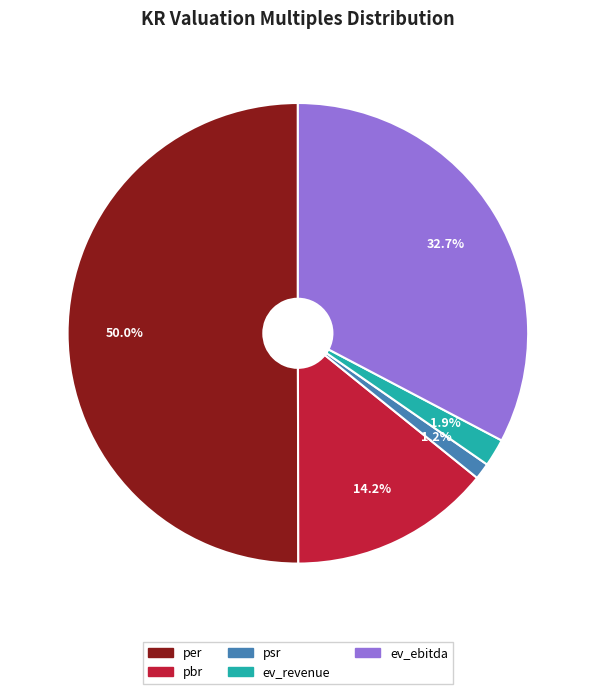

How many segments does this pie chart have?

5